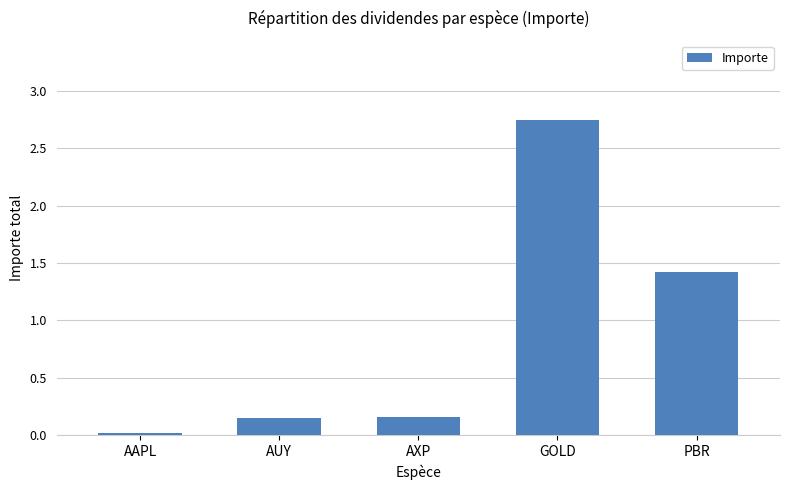

Where is the data nearest to the value 1?

PBR